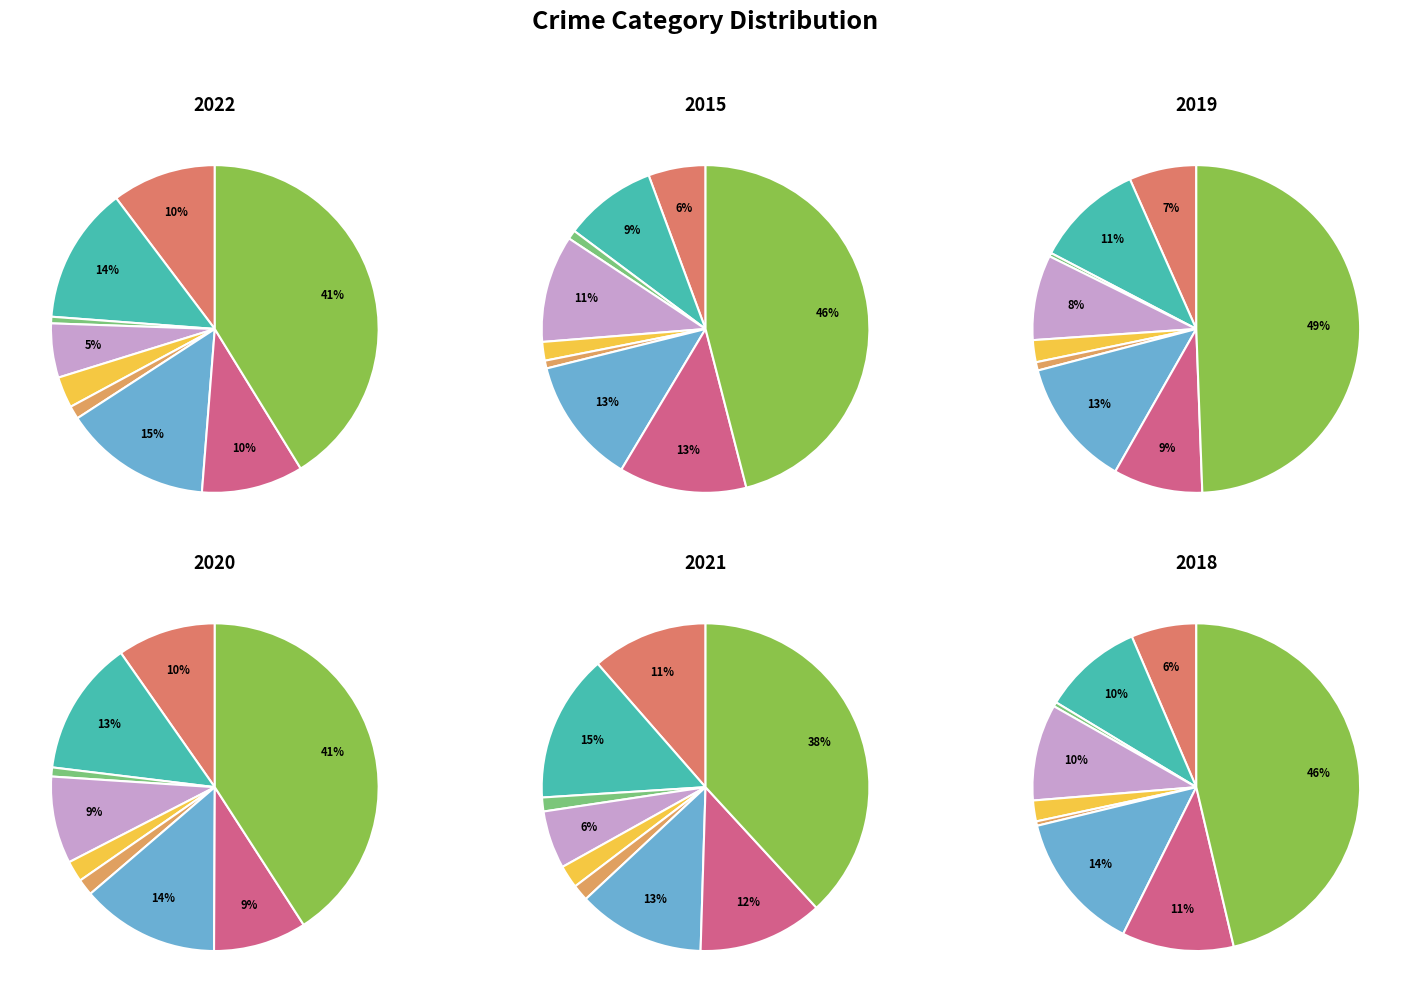

Is it true that Burglary is 11% of the pie?

True